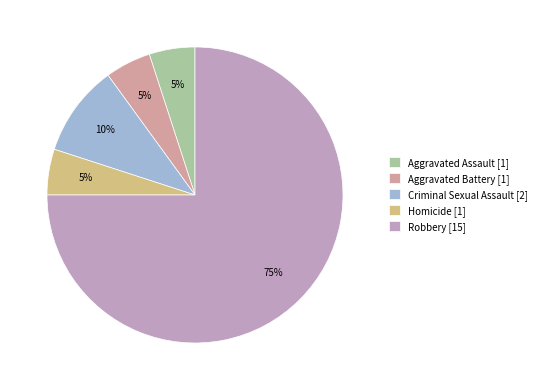

What is the largest slice in the pie chart?

Robbery